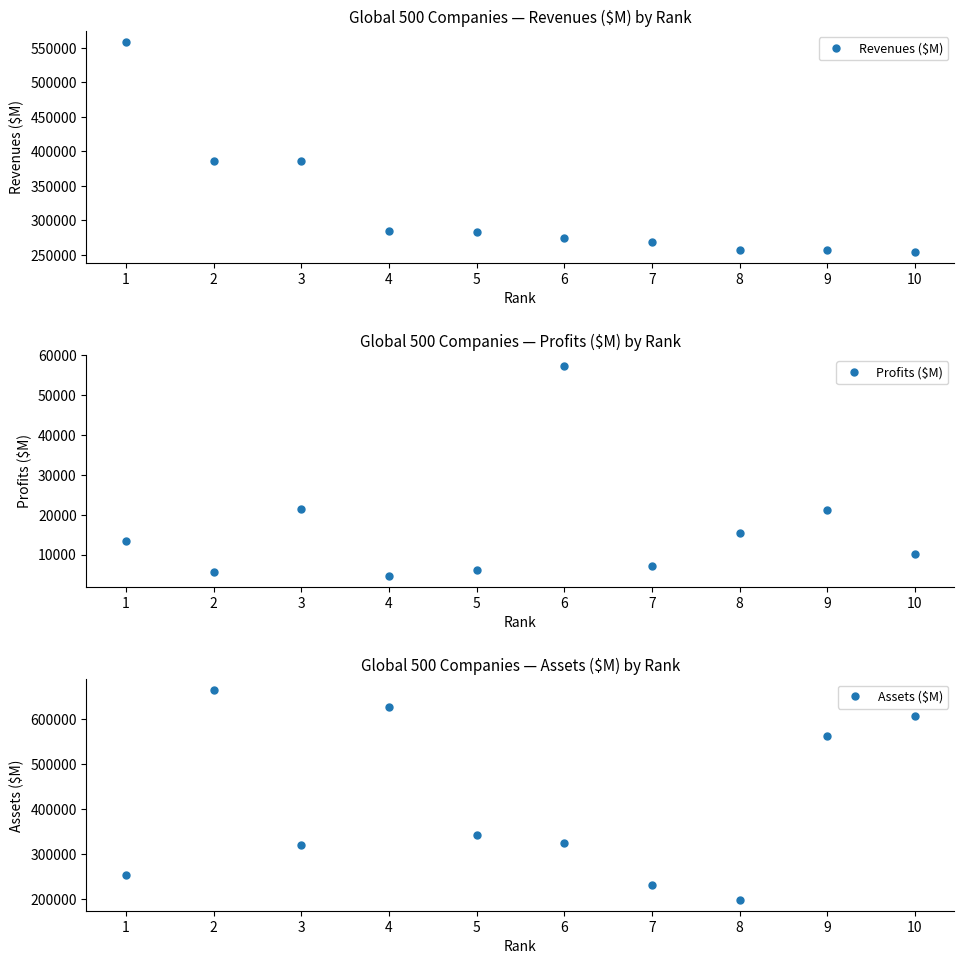

Rank the series by their maximum value, from lowest to highest.

Profits ($M), Revenues ($M), Assets ($M)